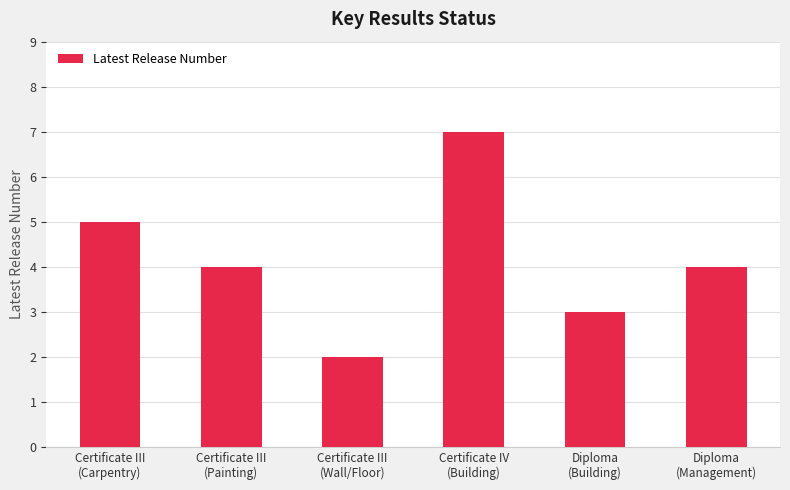

Count the values in the range 3 to 5.

4